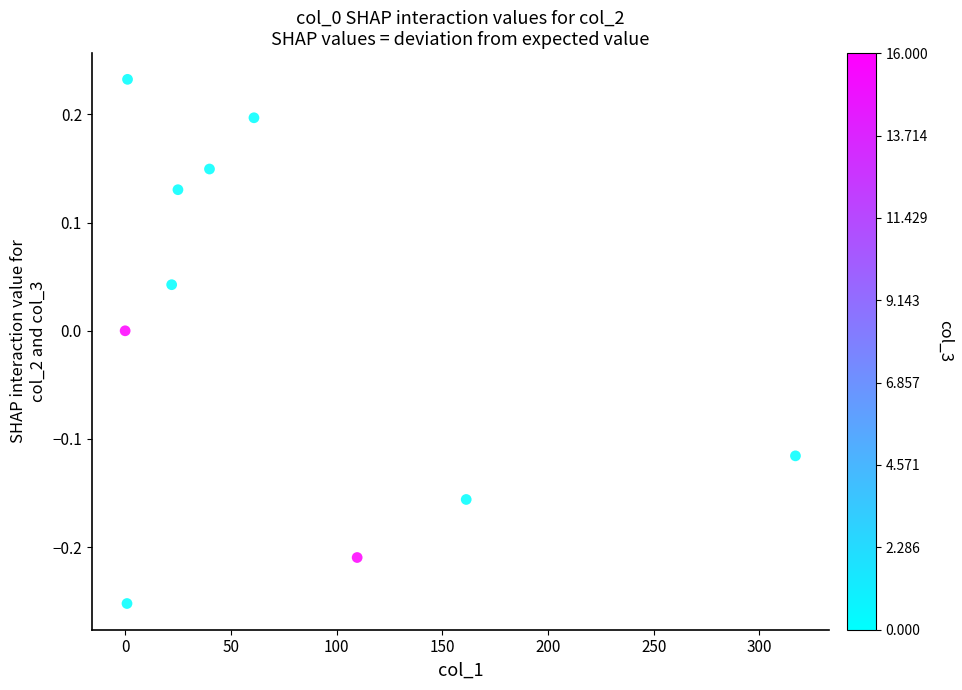

What is the range of X values (max minus min)?

317.1